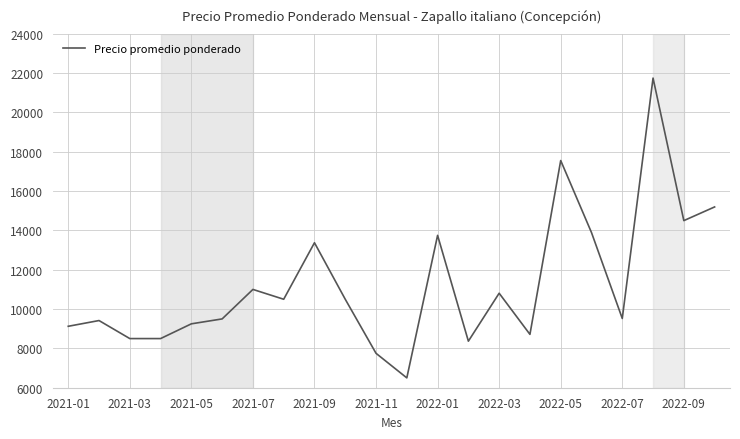

What is the maximum value shown in the chart?

21750